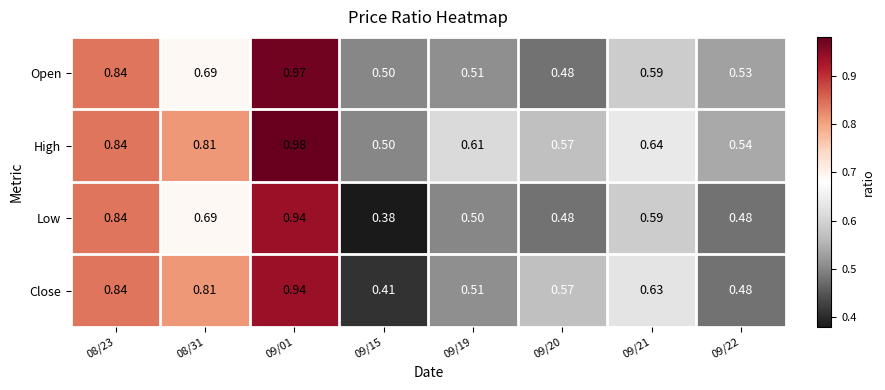

Which series has the largest total across all categories?

High